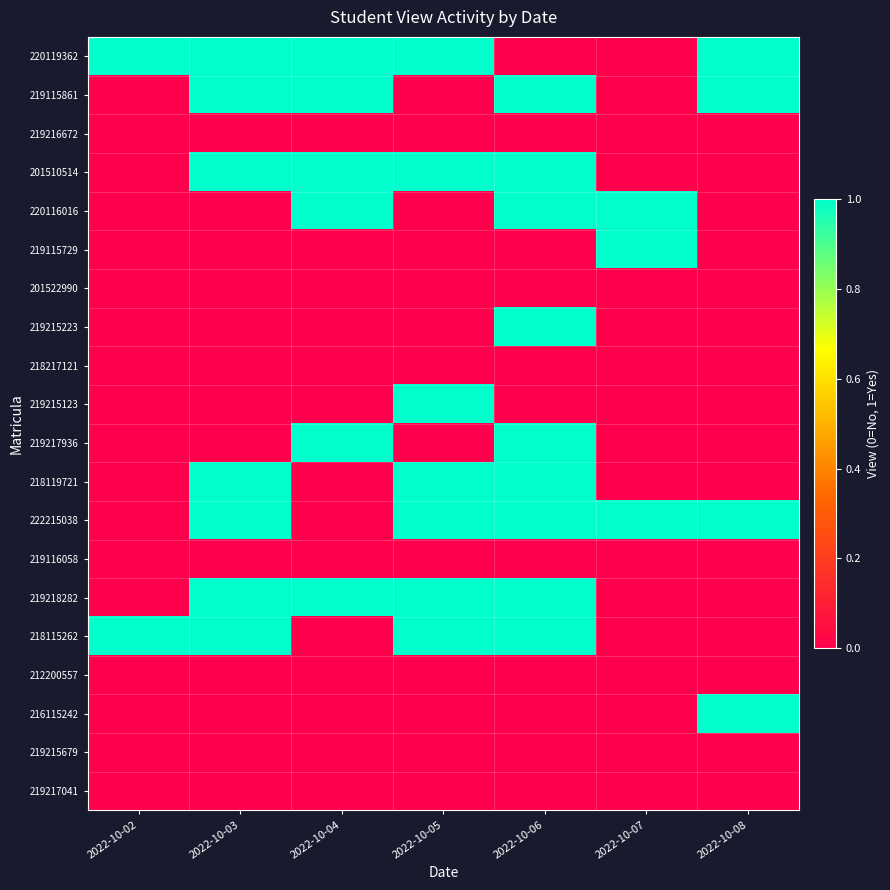

Reading left to right, what are all the values shown in this chart?

220119362: 2022-10-02=1	2022-10-03=1	2022-10-04=1	2022-10-05=1	2022-10-06=0	2022-10-07=0	2022-10-08=1
219115861: 2022-10-02=0	2022-10-03=1	2022-10-04=1	2022-10-05=0	2022-10-06=1	2022-10-07=0	2022-10-08=1
219216672: 2022-10-02=0	2022-10-03=0	2022-10-04=0	2022-10-05=0	2022-10-06=0	2022-10-07=0	2022-10-08=0
201510514: 2022-10-02=0	2022-10-03=1	2022-10-04=1	2022-10-05=1	2022-10-06=1	2022-10-07=0	2022-10-08=0
220116016: 2022-10-02=0	2022-10-03=0	2022-10-04=1	2022-10-05=0	2022-10-06=1	2022-10-07=1	2022-10-08=0
219115729: 2022-10-02=0	2022-10-03=0	2022-10-04=0	2022-10-05=0	2022-10-06=0	2022-10-07=1	2022-10-08=0
201522990: 2022-10-02=0	2022-10-03=0	2022-10-04=0	2022-10-05=0	2022-10-06=0	2022-10-07=0	2022-10-08=0
219215223: 2022-10-02=0	2022-10-03=0	2022-10-04=0	2022-10-05=0	2022-10-06=1	2022-10-07=0	2022-10-08=0
218217121: 2022-10-02=0	2022-10-03=0	2022-10-04=0	2022-10-05=0	2022-10-06=0	2022-10-07=0	2022-10-08=0
219215123: 2022-10-02=0	2022-10-03=0	2022-10-04=0	2022-10-05=1	2022-10-06=0	2022-10-07=0	2022-10-08=0
219217936: 2022-10-02=0	2022-10-03=0	2022-10-04=1	2022-10-05=0	2022-10-06=1	2022-10-07=0	2022-10-08=0
218119721: 2022-10-02=0	2022-10-03=1	2022-10-04=0	2022-10-05=1	2022-10-06=1	2022-10-07=0	2022-10-08=0
222215038: 2022-10-02=0	2022-10-03=1	2022-10-04=0	2022-10-05=1	2022-10-06=1	2022-10-07=1	2022-10-08=1
219116058: 2022-10-02=0	2022-10-03=0	2022-10-04=0	2022-10-05=0	2022-10-06=0	2022-10-07=0	2022-10-08=0
219218282: 2022-10-02=0	2022-10-03=1	2022-10-04=1	2022-10-05=1	2022-10-06=1	2022-10-07=0	2022-10-08=0
218115262: 2022-10-02=1	2022-10-03=1	2022-10-04=0	2022-10-05=1	2022-10-06=1	2022-10-07=0	2022-10-08=0
212200557: 2022-10-02=0	2022-10-03=0	2022-10-04=0	2022-10-05=0	2022-10-06=0	2022-10-07=0	2022-10-08=0
216115242: 2022-10-02=0	2022-10-03=0	2022-10-04=0	2022-10-05=0	2022-10-06=0	2022-10-07=0	2022-10-08=1
219215679: 2022-10-02=0	2022-10-03=0	2022-10-04=0	2022-10-05=0	2022-10-06=0	2022-10-07=0	2022-10-08=0
219217041: 2022-10-02=0	2022-10-03=0	2022-10-04=0	2022-10-05=0	2022-10-06=0	2022-10-07=0	2022-10-08=0